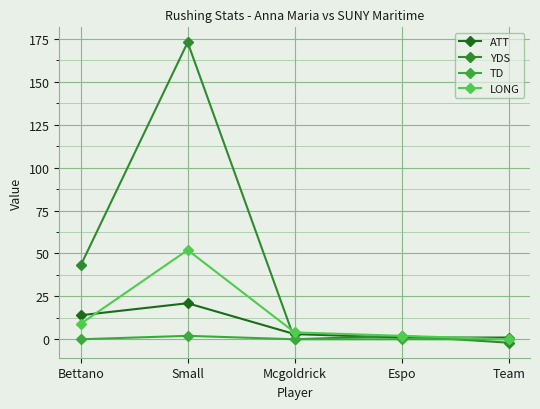

What is the lowest value of the ATT series?

1